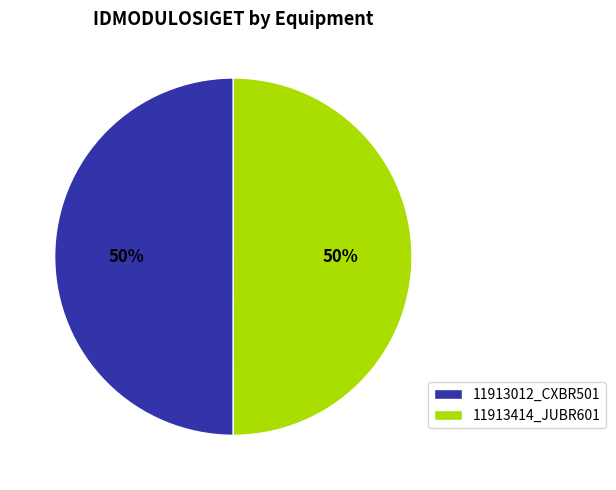

True or false: 11913012_CXBR501 accounts for 62% of the total.

False